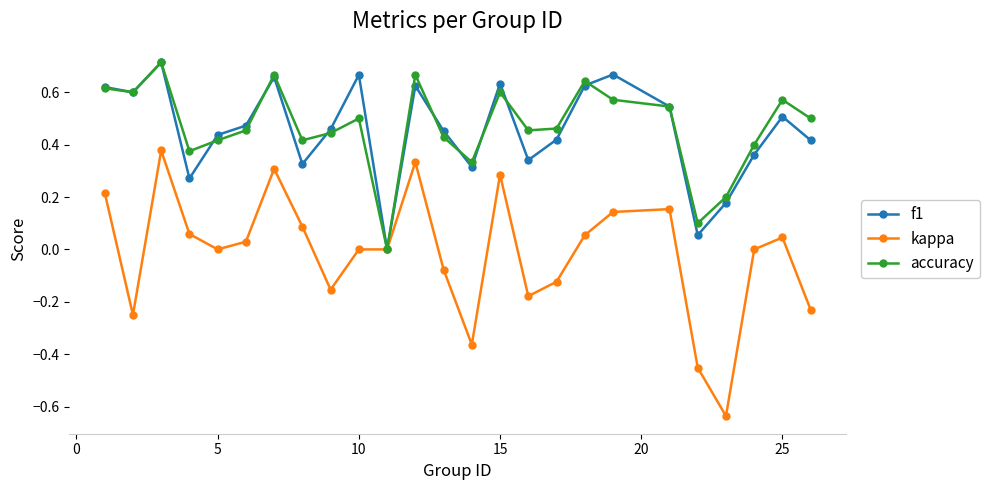

True or false: kappa has more than 1 interior local peaks.

True